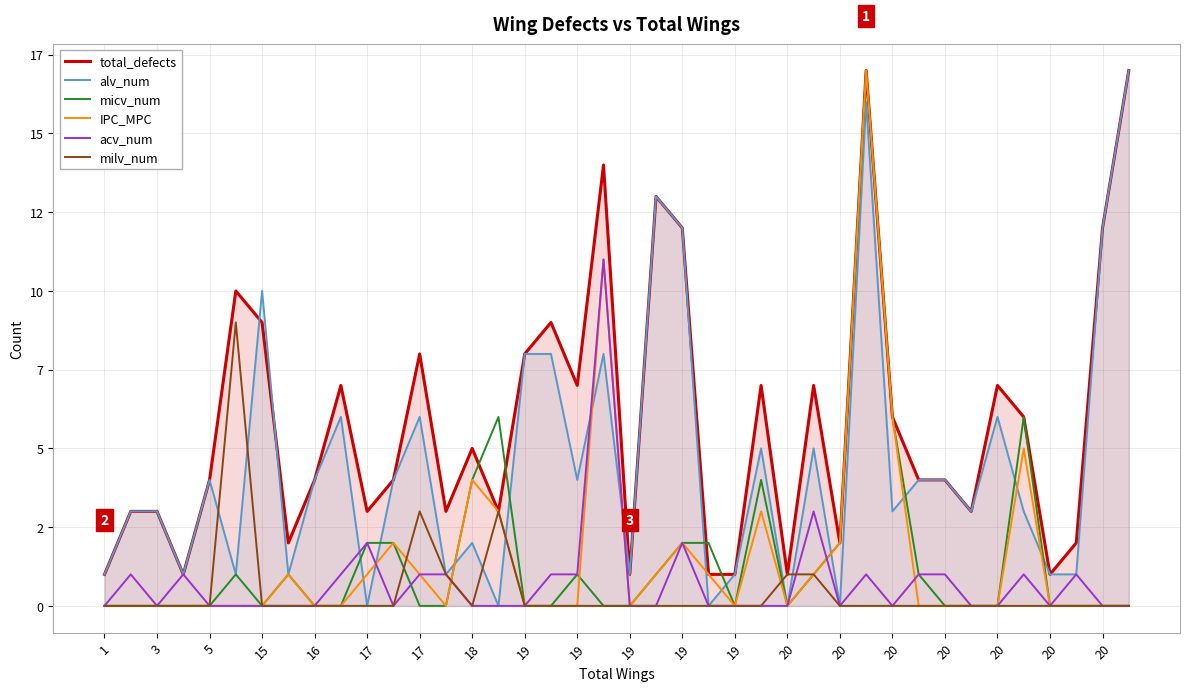

At how many categories does at least one series exceed 8?

9